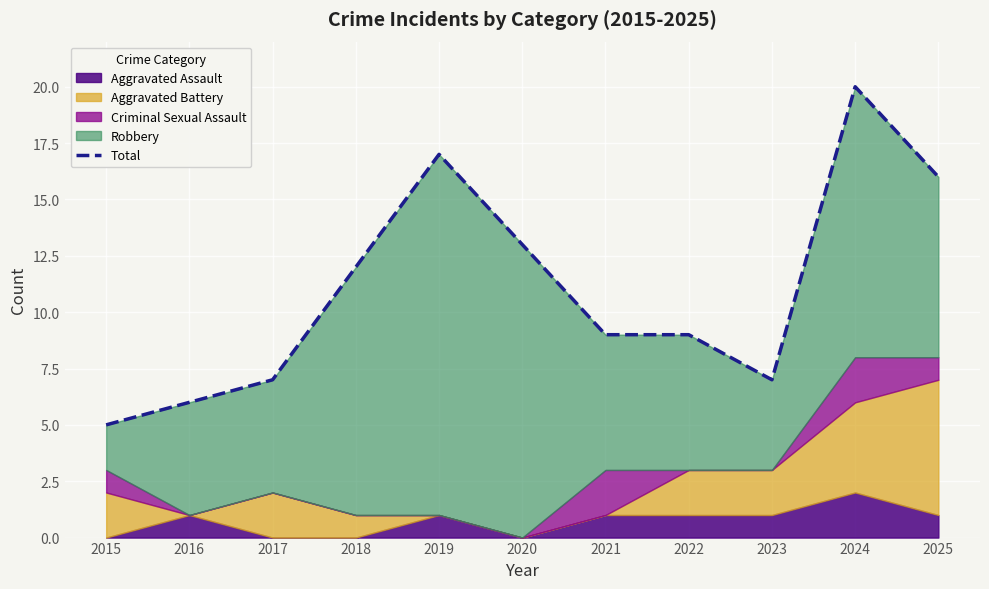

Rank the categories by value from highest to lowest.

2024, 2019, 2025, 2020, 2018, 2021, 2022, 2017, 2023, 2016, 2015